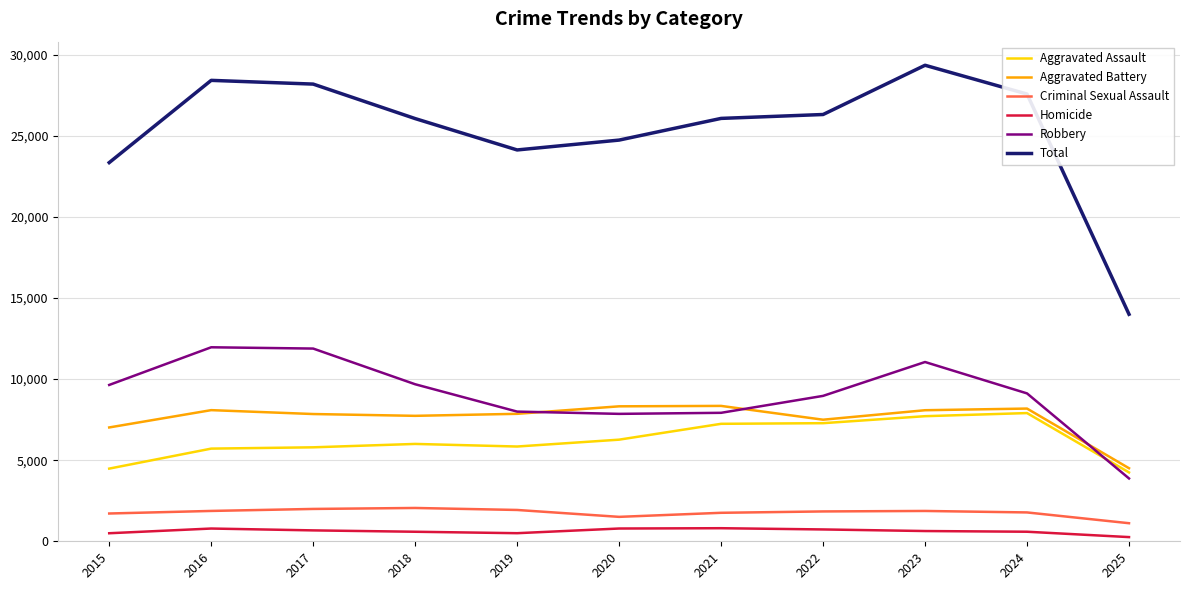

What are all the series names shown in the legend?

Aggravated Assault, Aggravated Battery, Criminal Sexual Assault, Homicide, Robbery, Total